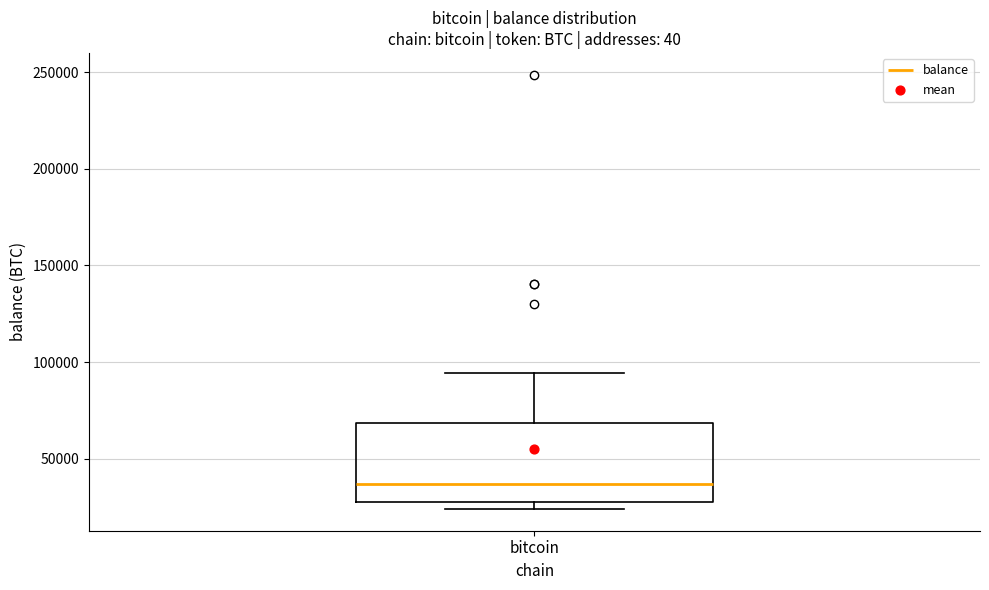

Where does the median line of the box for bitcoin sit on the y-axis? The values are not printed on the chart, so give them approximately, as read against the axis.

35000